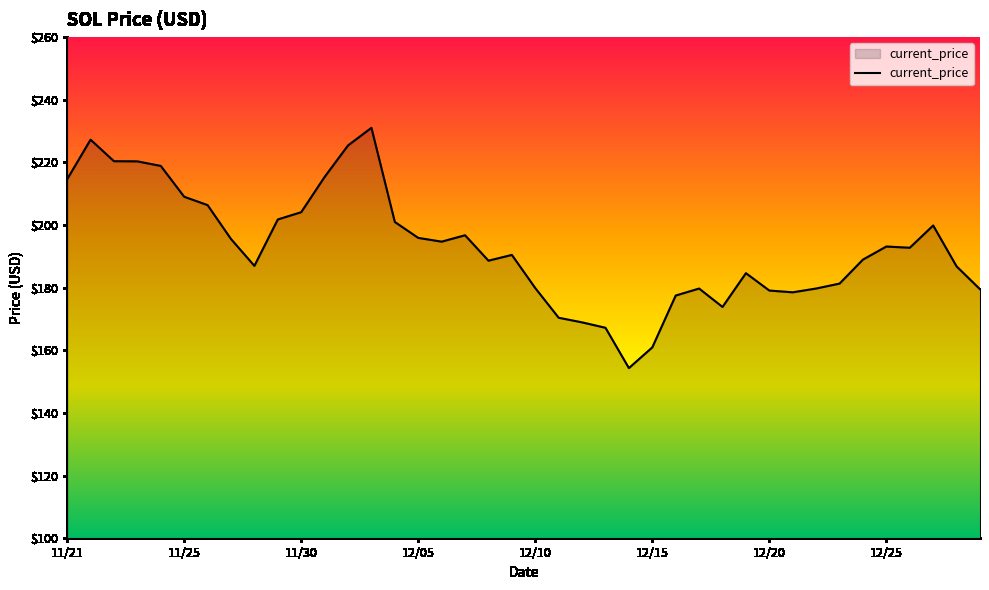

What is the difference between the maximum and minimum values?

76.7